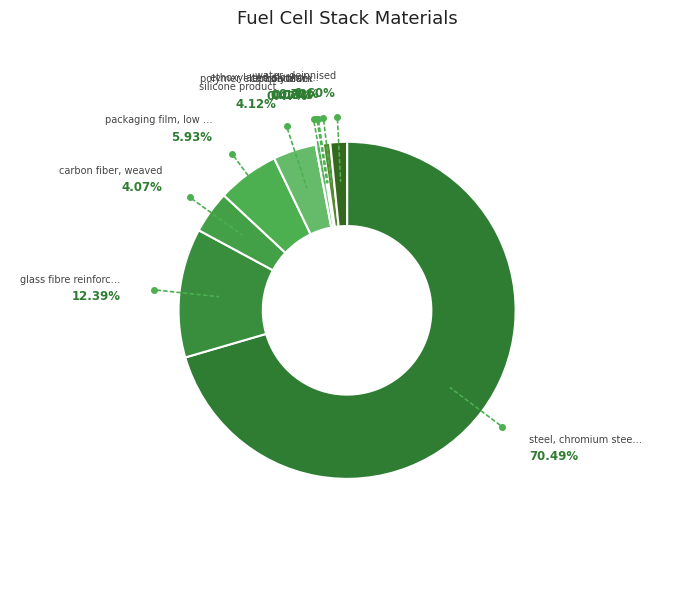

Rank the categories by value from highest to lowest.

steel, chromium steel 18/8, glass fibre reinforced plastic, packaging film, low density polyethylene, silicone product, carbon fiber, weaved, water, deionised, ethoxylated alcohol (AE>20), polymer electrolyte membrane (Nafion), carbon black, platinum